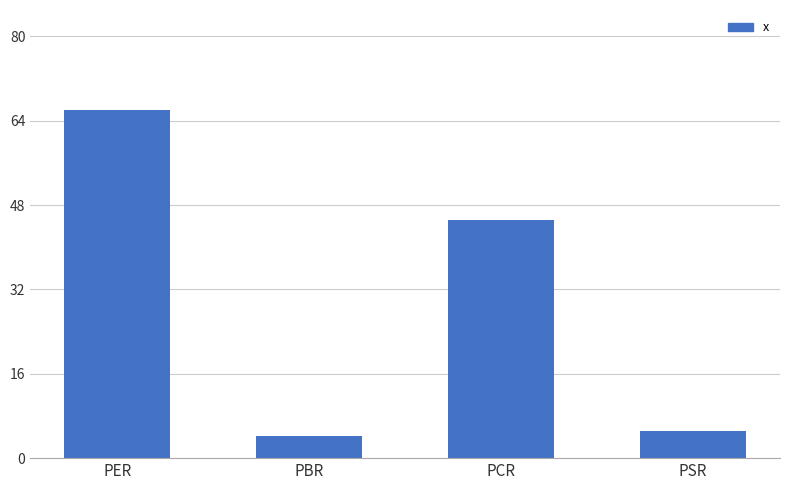

Reading left to right, list all the values displayed in this chart.

65.9	4.2	45.1	5.2